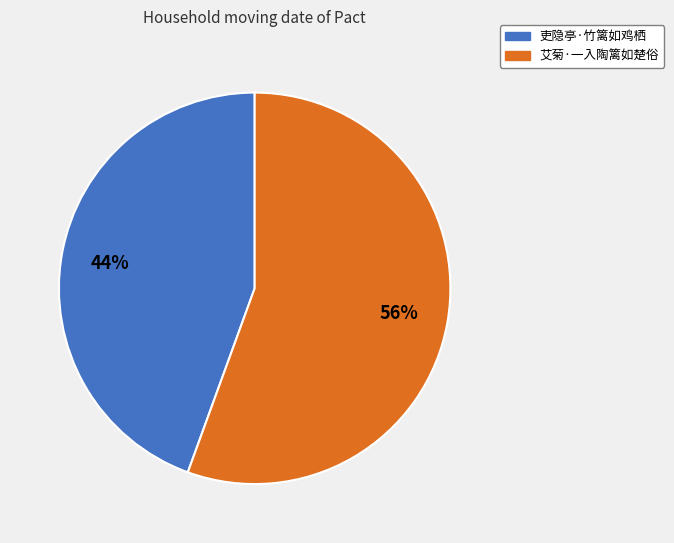

What is the largest slice in the pie chart?

艾菊·一入陶篱如楚俗